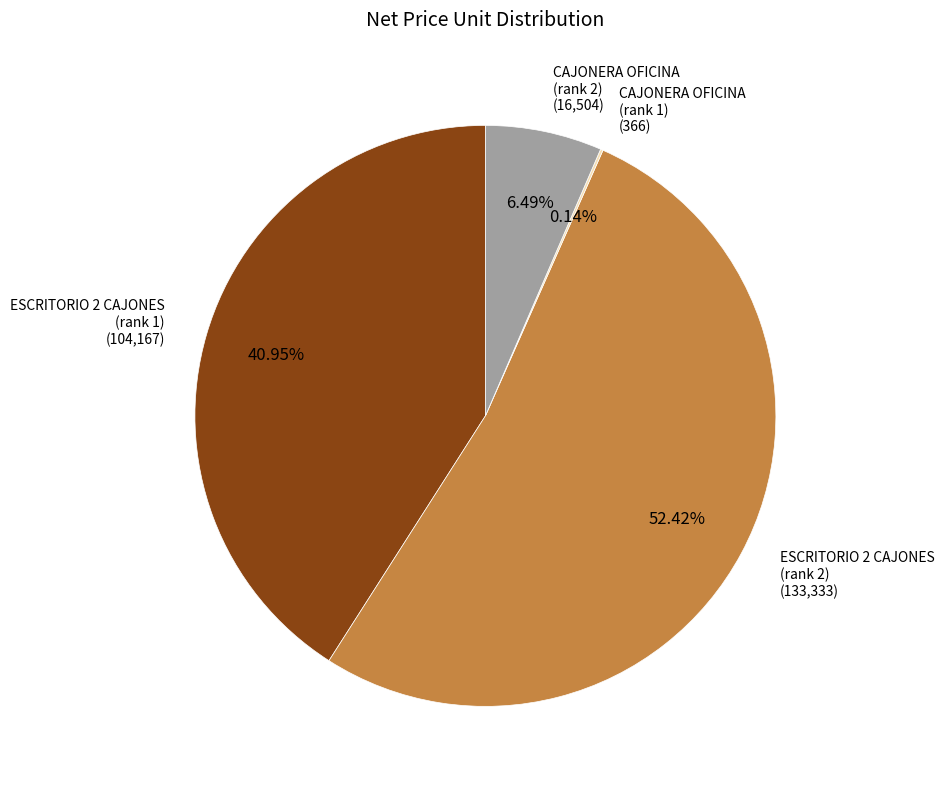

Between ESCRITORIO 2 CAJONES (rank 1) and CAJONERA OFICINA (rank 2), which is larger?

ESCRITORIO 2 CAJONES (rank 1)